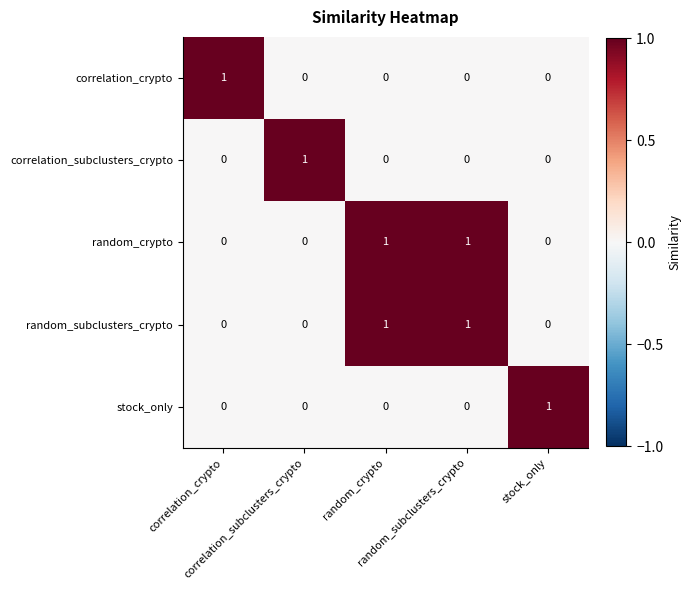

Between random_subclusters_crypto and correlation_subclusters_crypto, which is larger?

random_subclusters_crypto